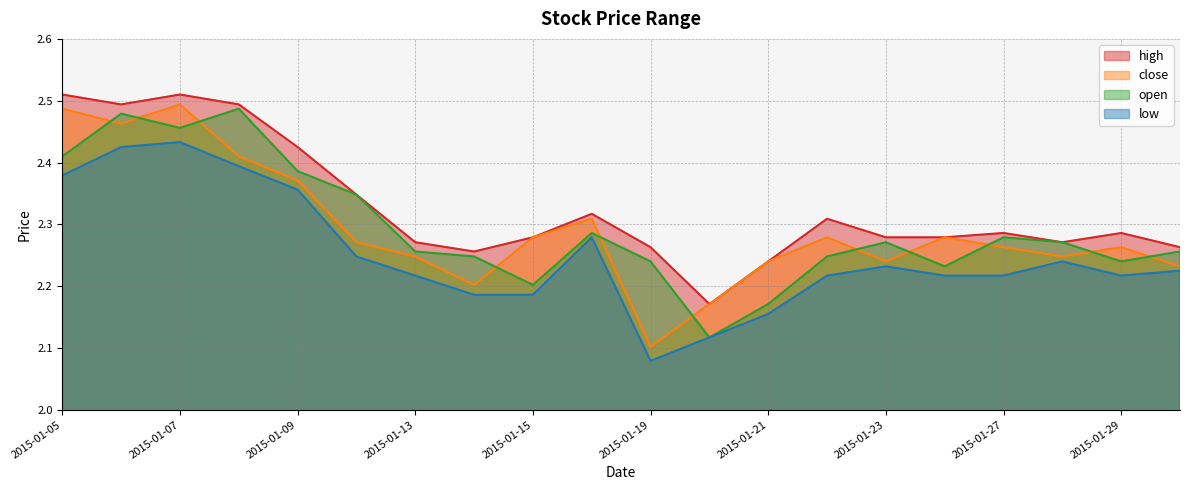

Which label corresponds to the smallest value in the chart?

2015-01-19